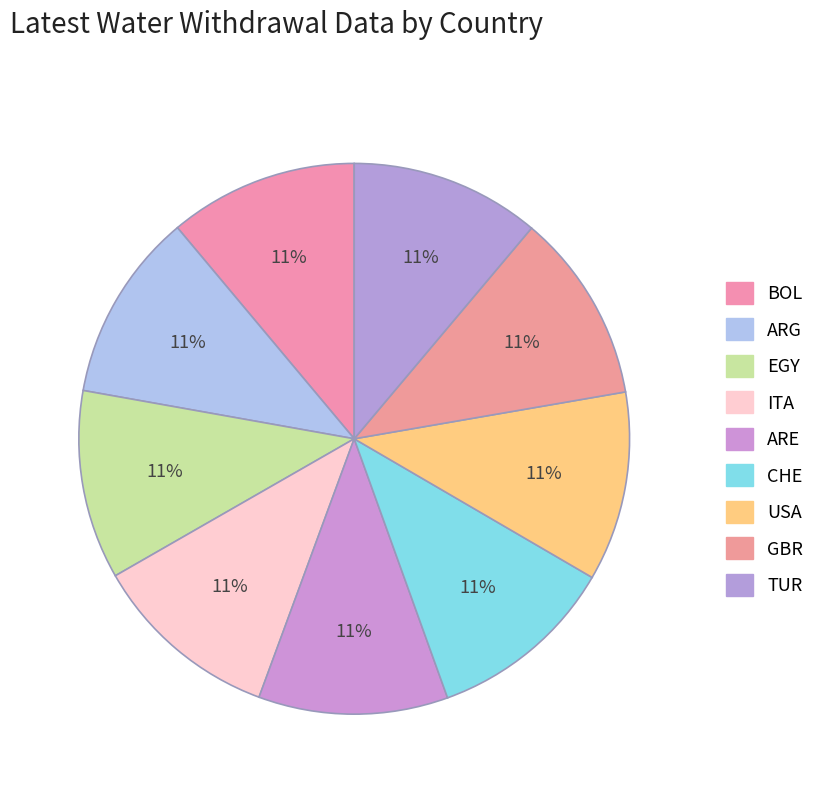

Count the number of slices in the pie.

9